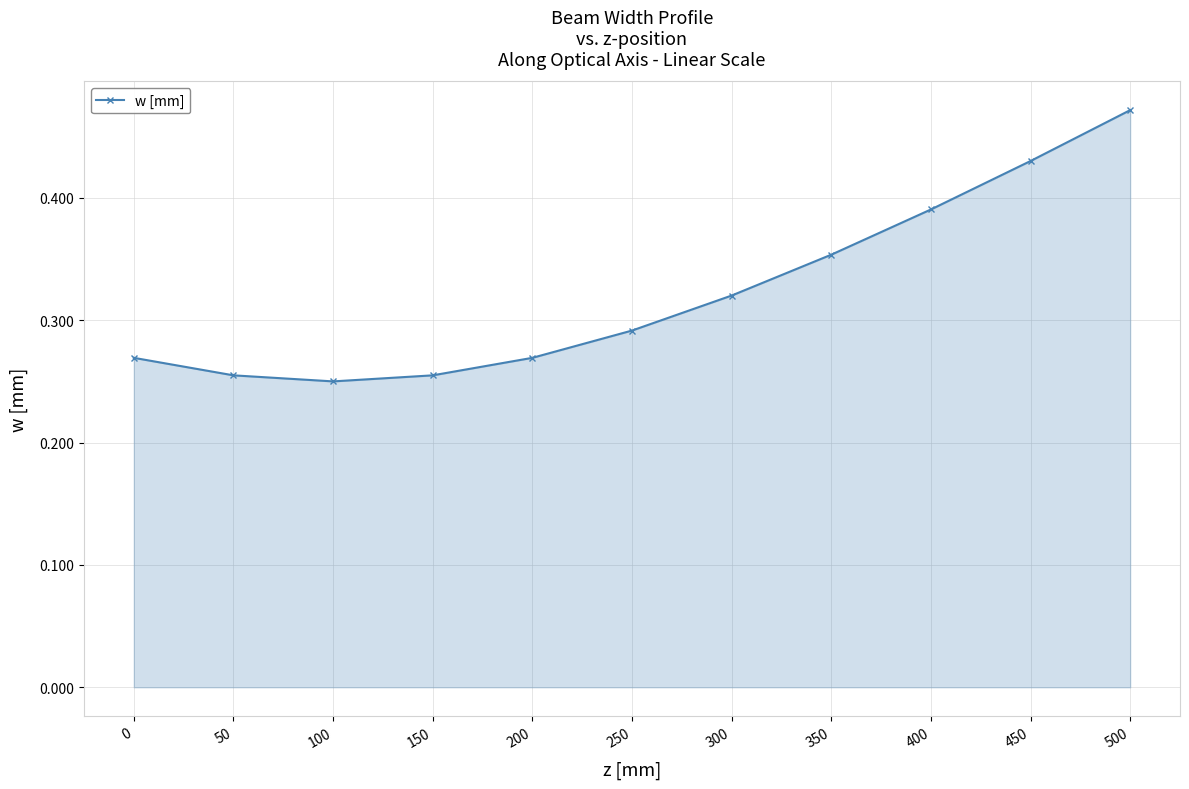

Which has a higher value, 250 or 150?

250